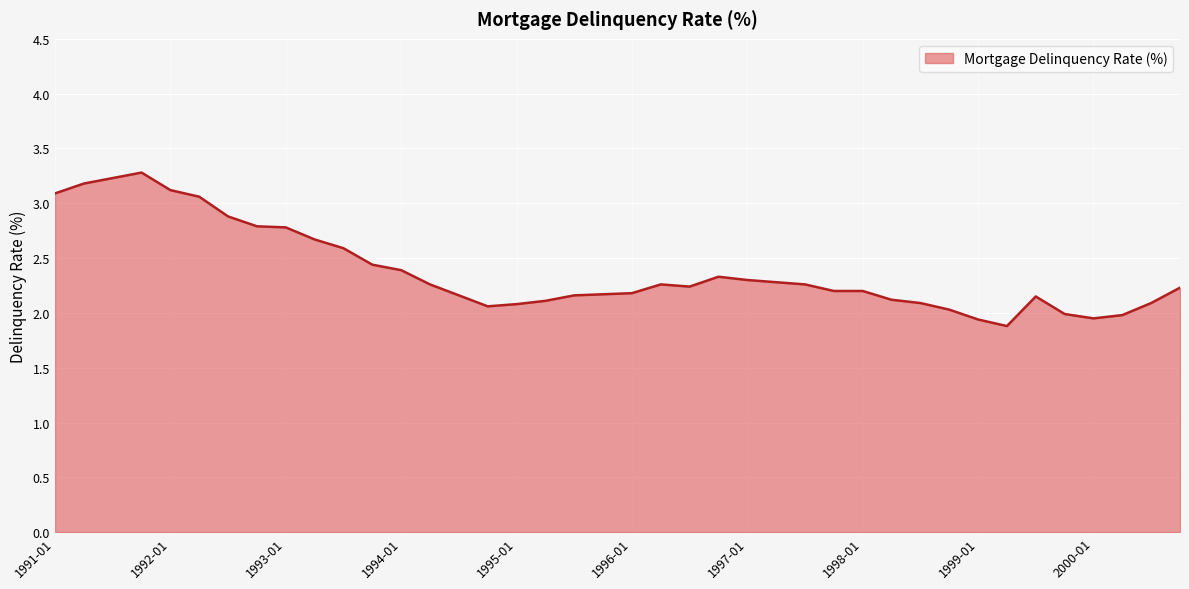

What is the maximum value shown in the chart?

3.3